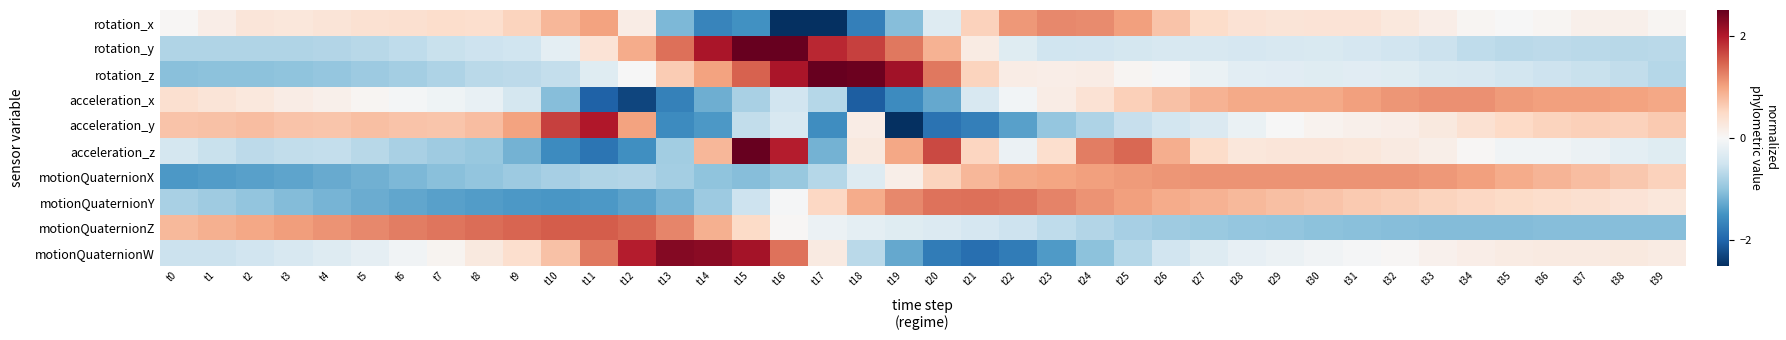

Reading left to right, what are all the values shown in this chart?

rotation_x: t0=0.0	t1=0.2	t2=0.3	t3=0.3	t4=0.3	t5=0.4	t6=0.4	t7=0.4	t8=0.4	t9=0.5	t10=0.8	t11=1.0	t12=0.2	t13=-1.1	t14=-1.6	t15=-1.5	t16=-3.3	t17=-3.0	t18=-1.7	t19=-1.1	t20=-0.3	t21=0.6	t22=1.1	t23=1.2	t24=1.2	t25=1.0	t26=0.7	t27=0.5	t28=0.4	t29=0.3	t30=0.3	t31=0.3	t32=0.3	t33=0.2	t34=0.0	t35=-0.0	t36=0.0	t37=0.1	t38=0.1	t39=0.0
rotation_y: t0=-0.7	t1=-0.8	t2=-0.8	t3=-0.7	t4=-0.7	t5=-0.7	t6=-0.6	t7=-0.6	t8=-0.5	t9=-0.5	t10=-0.2	t11=0.3	t12=0.9	t13=1.4	t14=2.0	t15=2.8	t16=2.6	t17=1.9	t18=1.7	t19=1.3	t20=0.9	t21=0.2	t22=-0.3	t23=-0.5	t24=-0.5	t25=-0.4	t26=-0.4	t27=-0.4	t28=-0.4	t29=-0.4	t30=-0.4	t31=-0.4	t32=-0.5	t33=-0.5	t34=-0.6	t35=-0.7	t36=-0.7	t37=-0.7	t38=-0.7	t39=-0.7
rotation_z: t0=-1.0	t1=-1.0	t2=-1.0	t3=-1.0	t4=-1.0	t5=-0.9	t6=-0.8	t7=-0.8	t8=-0.7	t9=-0.6	t10=-0.6	t11=-0.3	t12=-0.0	t13=0.6	t14=1.0	t15=1.5	t16=2.0	t17=2.9	t18=2.4	t19=2.1	t20=1.3	t21=0.6	t22=0.2	t23=0.2	t24=0.2	t25=0.0	t26=-0.0	t27=-0.2	t28=-0.3	t29=-0.3	t30=-0.3	t31=-0.3	t32=-0.3	t33=-0.4	t34=-0.4	t35=-0.5	t36=-0.5	t37=-0.6	t38=-0.6	t39=-0.7
acceleration_x: t0=0.4	t1=0.3	t2=0.3	t3=0.2	t4=0.1	t5=0.0	t6=-0.0	t7=-0.1	t8=-0.2	t9=-0.4	t10=-1.1	t11=-2.0	t12=-2.3	t13=-1.7	t14=-1.2	t15=-0.8	t16=-0.5	t17=-0.7	t18=-2.1	t19=-1.6	t20=-1.3	t21=-0.4	t22=-0.1	t23=0.2	t24=0.4	t25=0.6	t26=0.7	t27=0.9	t28=1.0	t29=0.9	t30=1.0	t31=1.0	t32=1.1	t33=1.1	t34=1.2	t35=1.1	t36=1.0	t37=1.0	t38=1.0	t39=1.0
acceleration_y: t0=0.7	t1=0.7	t2=0.8	t3=0.7	t4=0.7	t5=0.8	t6=0.7	t7=0.7	t8=0.8	t9=1.0	t10=1.7	t11=2.0	t12=1.0	t13=-1.6	t14=-1.4	t15=-0.6	t16=-0.4	t17=-1.6	t18=0.2	t19=-2.5	t20=-1.8	t21=-1.7	t22=-1.4	t23=-1.0	t24=-0.8	t25=-0.6	t26=-0.5	t27=-0.4	t28=-0.2	t29=-0.0	t30=0.1	t31=0.1	t32=0.2	t33=0.2	t34=0.4	t35=0.5	t36=0.6	t37=0.6	t38=0.6	t39=0.7
acceleration_z: t0=-0.4	t1=-0.6	t2=-0.6	t3=-0.6	t4=-0.6	t5=-0.7	t6=-0.8	t7=-0.9	t8=-0.9	t9=-1.2	t10=-1.6	t11=-1.8	t12=-1.5	t13=-0.9	t14=0.8	t15=3.1	t16=2.0	t17=-1.2	t18=0.2	t19=1.0	t20=1.7	t21=0.5	t22=-0.1	t23=0.4	t24=1.3	t25=1.4	t26=0.9	t27=0.5	t28=0.3	t29=0.3	t30=0.3	t31=0.3	t32=0.2	t33=0.1	t34=0.0	t35=-0.1	t36=-0.1	t37=-0.2	t38=-0.3	t39=-0.3
motionQuaternionX: t0=-1.4	t1=-1.4	t2=-1.4	t3=-1.3	t4=-1.3	t5=-1.2	t6=-1.1	t7=-1.1	t8=-1.0	t9=-0.9	t10=-0.8	t11=-0.8	t12=-0.7	t13=-0.8	t14=-1.0	t15=-1.1	t16=-0.9	t17=-0.7	t18=-0.3	t19=0.1	t20=0.6	t21=0.8	t22=0.9	t23=1.0	t24=1.0	t25=1.1	t26=1.1	t27=1.1	t28=1.1	t29=1.1	t30=1.1	t31=1.1	t32=1.1	t33=1.1	t34=1.0	t35=0.9	t36=0.8	t37=0.8	t38=0.7	t39=0.6
motionQuaternionY: t0=-0.8	t1=-0.9	t2=-1.0	t3=-1.1	t4=-1.2	t5=-1.2	t6=-1.3	t7=-1.4	t8=-1.4	t9=-1.4	t10=-1.5	t11=-1.4	t12=-1.3	t13=-1.2	t14=-0.9	t15=-0.5	t16=-0.0	t17=0.5	t18=0.9	t19=1.2	t20=1.4	t21=1.4	t22=1.3	t23=1.2	t24=1.1	t25=1.0	t26=0.9	t27=0.9	t28=0.8	t29=0.8	t30=0.7	t31=0.7	t32=0.6	t33=0.6	t34=0.5	t35=0.5	t36=0.4	t37=0.4	t38=0.3	t39=0.3
motionQuaternionZ: t0=0.8	t1=0.9	t2=1.0	t3=1.0	t4=1.1	t5=1.2	t6=1.3	t7=1.3	t8=1.4	t9=1.5	t10=1.5	t11=1.5	t12=1.4	t13=1.2	t14=0.9	t15=0.5	t16=0.0	t17=-0.1	t18=-0.2	t19=-0.3	t20=-0.3	t21=-0.4	t22=-0.5	t23=-0.6	t24=-0.7	t25=-0.8	t26=-0.9	t27=-0.9	t28=-1.0	t29=-1.0	t30=-1.0	t31=-1.0	t32=-1.1	t33=-1.1	t34=-1.1	t35=-1.1	t36=-1.1	t37=-1.1	t38=-1.1	t39=-1.1
motionQuaternionW: t0=-0.5	t1=-0.5	t2=-0.5	t3=-0.4	t4=-0.3	t5=-0.2	t6=-0.1	t7=0.1	t8=0.2	t9=0.4	t10=0.7	t11=1.3	t12=2.0	t13=2.3	t14=2.3	t15=2.1	t16=1.4	t17=0.2	t18=-0.7	t19=-1.3	t20=-1.7	t21=-1.9	t22=-1.7	t23=-1.4	t24=-1.0	t25=-0.7	t26=-0.5	t27=-0.3	t28=-0.2	t29=-0.1	t30=-0.1	t31=-0.0	t32=0.0	t33=0.1	t34=0.2	t35=0.2	t36=0.2	t37=0.2	t38=0.2	t39=0.2